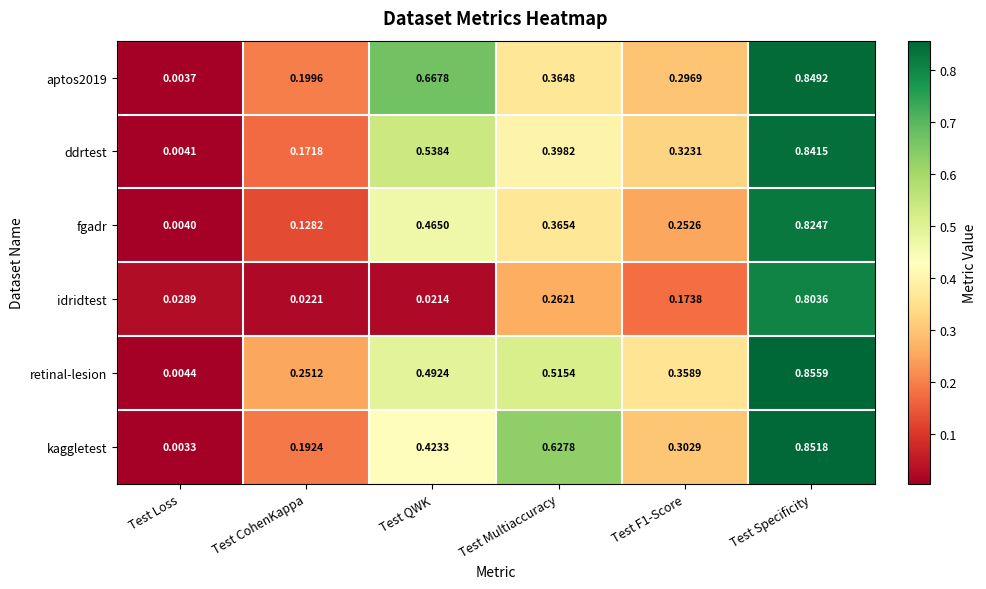

Which series changed the most between Test Loss and Test F1-Score?

retinal-lesion